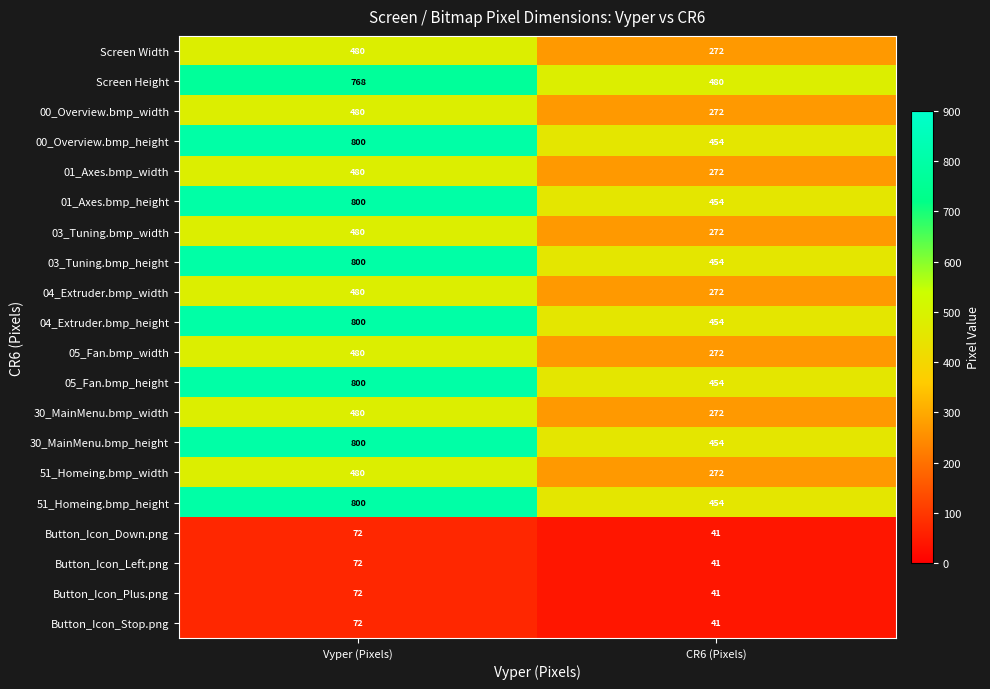

True or false: 01_Axes.bmp_width has a value of 151 at CR6 (Pixels).

False